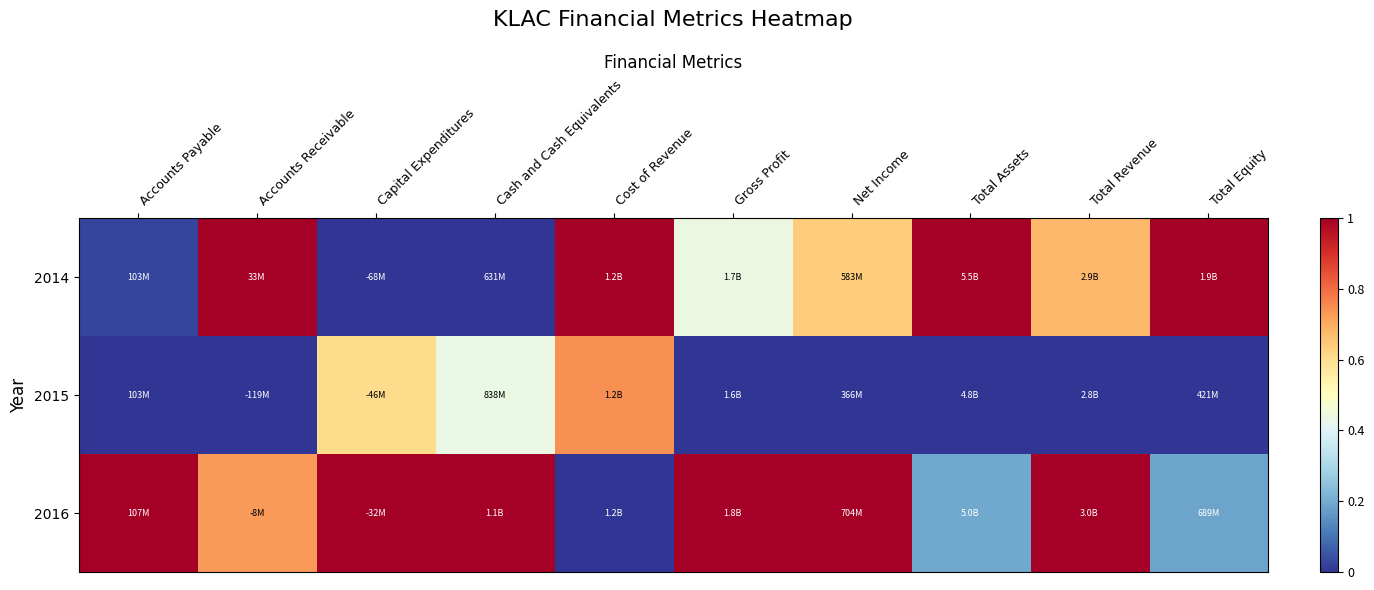

List the series in order of their overall mean, highest first.

2016, 2014, 2015